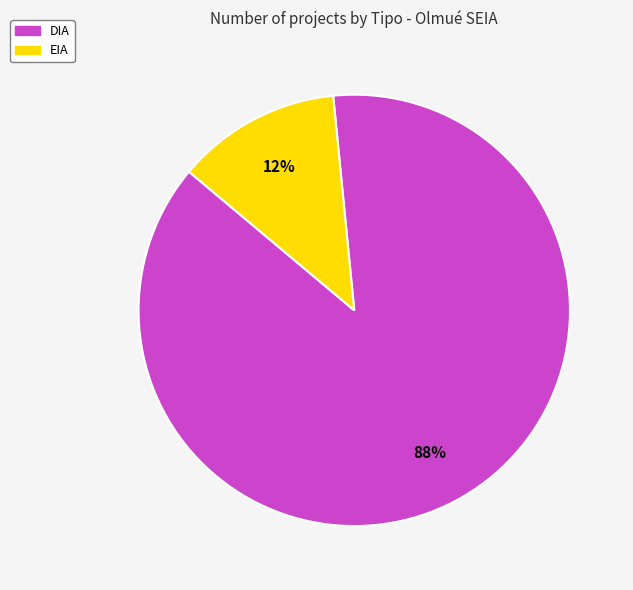

How many segments does this pie chart have?

2